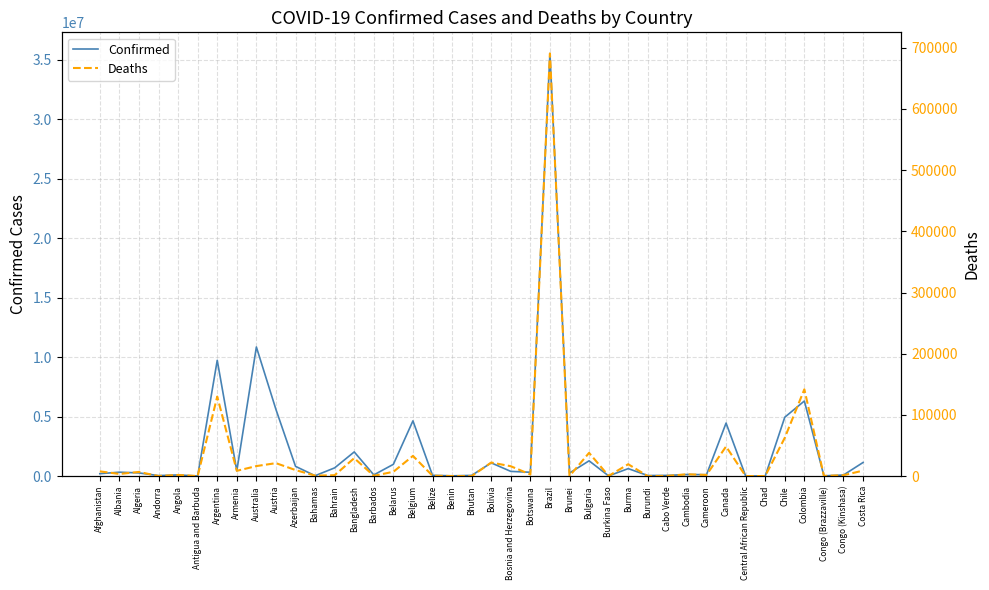

At which category does Confirmed reach its first local peak?

Albania